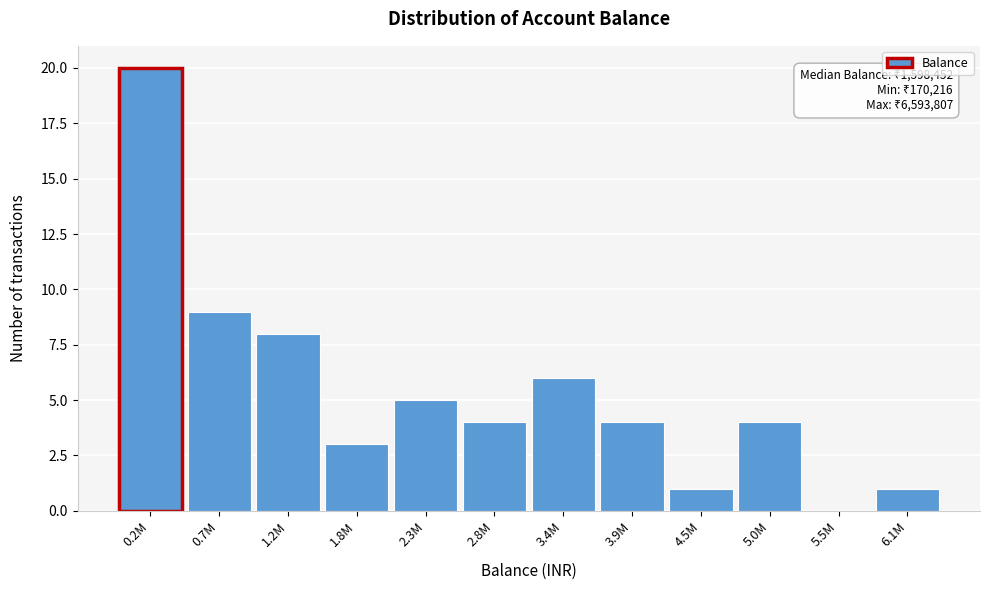

Reading left to right, list all the values displayed in this chart.

0.2M=20	0.7M=9	1.2M=8	1.8M=3	2.3M=5	2.8M=4	3.4M=6	3.9M=4	4.5M=1	5.0M=4	5.5M=0	6.1M=1